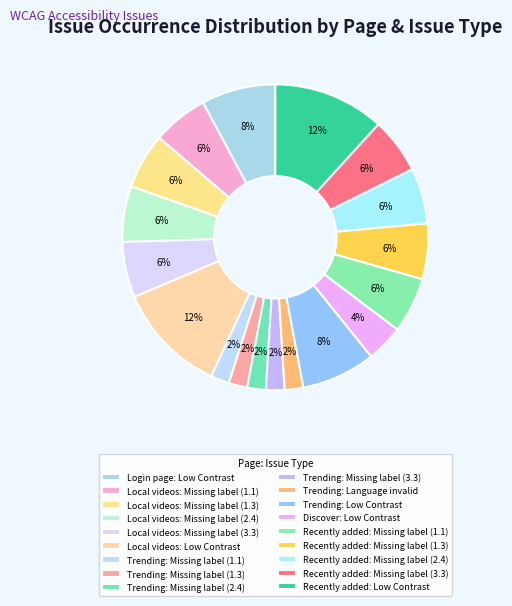

Does Local videos: Low Contrast account for over 50% of the chart?

No